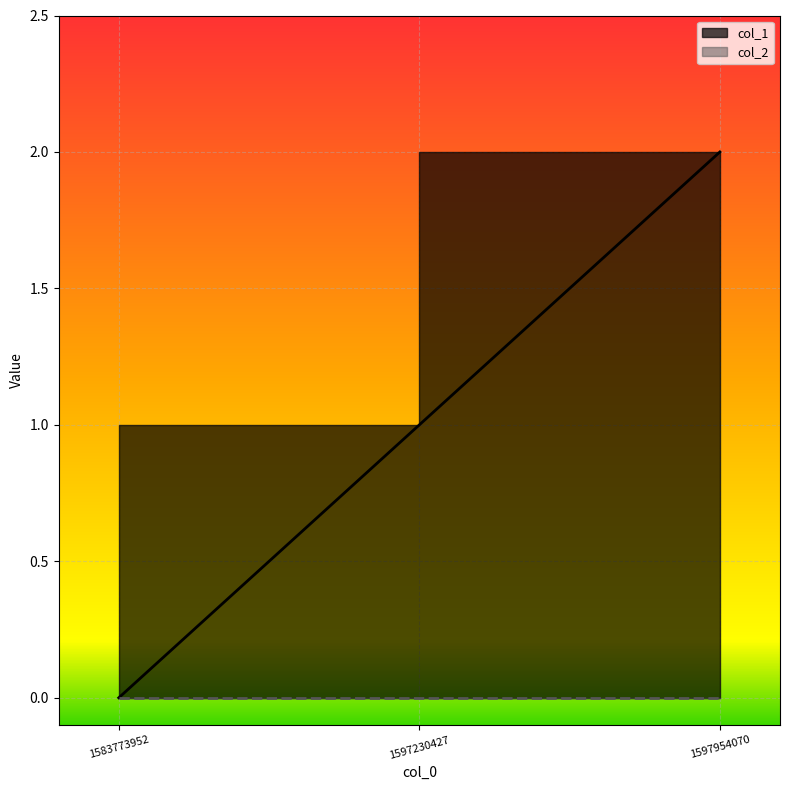

The chart shows a value of 2 at 1597954070. True or false?

True